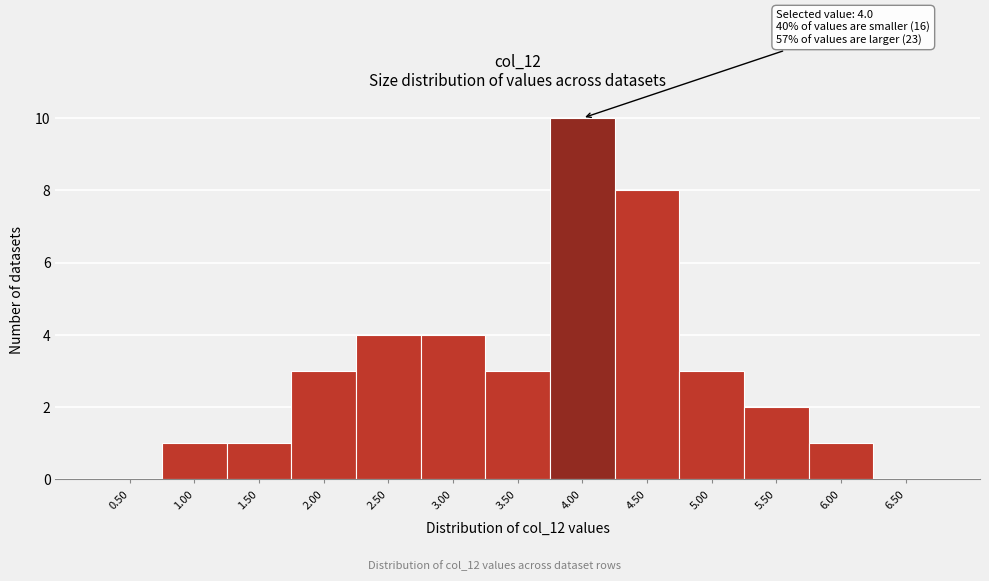

Reading left to right, list all the values displayed in this chart.

0.50=0	1.00=1	1.50=1	2.00=3	2.50=4	3.00=4	3.50=3	4.00=10	4.50=8	5.00=3	5.50=2	6.00=1	6.50=0